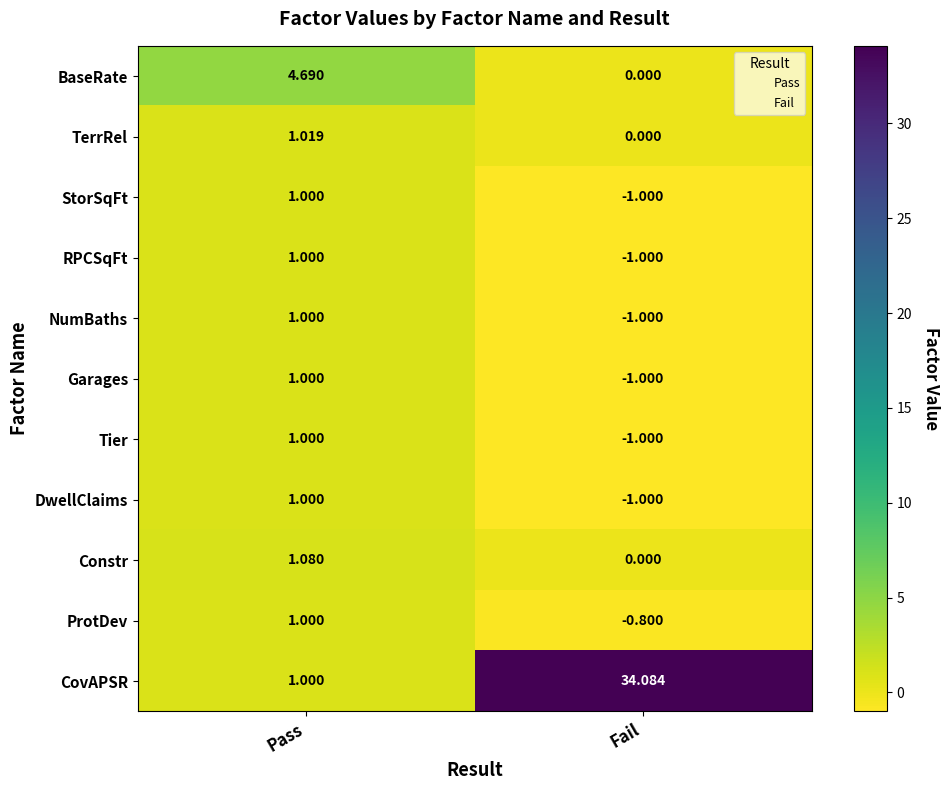

Between Pass and Fail, which series saw the biggest shift?

CovAPSR